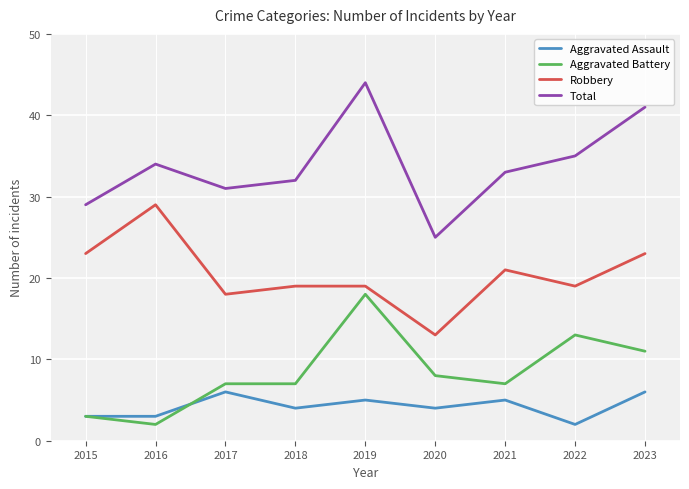

Is the value of Aggravated Assault at 2019 greater than the value of Robbery at 2016?

No